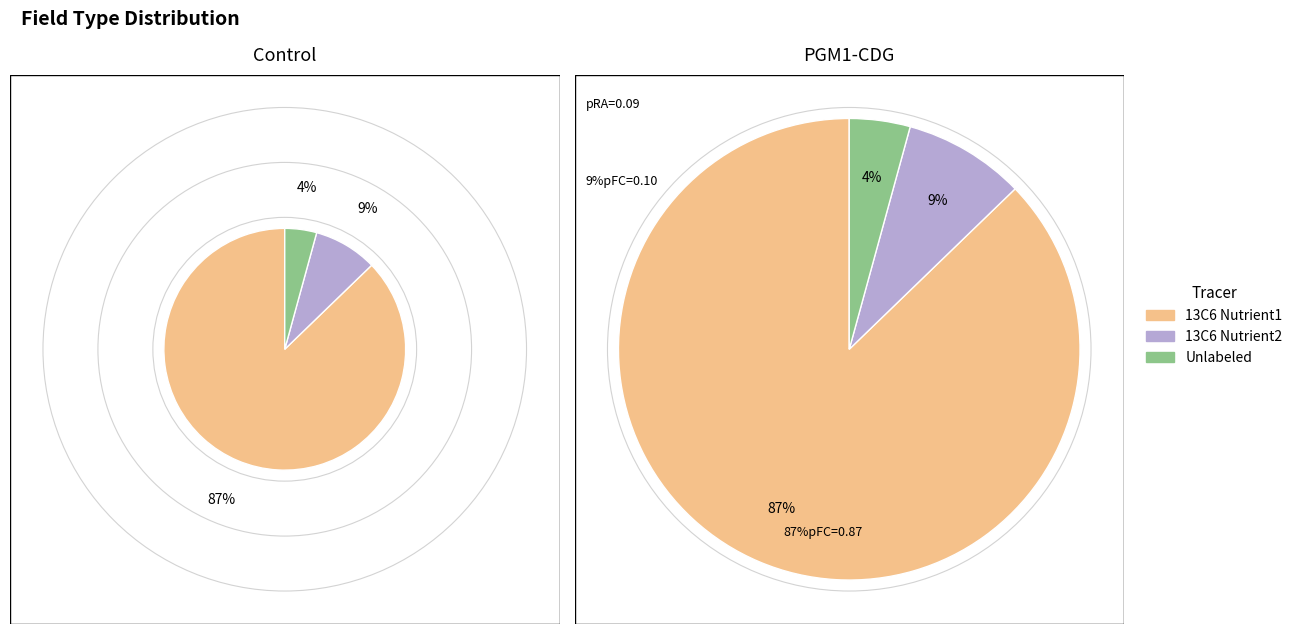

Is it true that unvisible_flg is 11% of the pie?

False